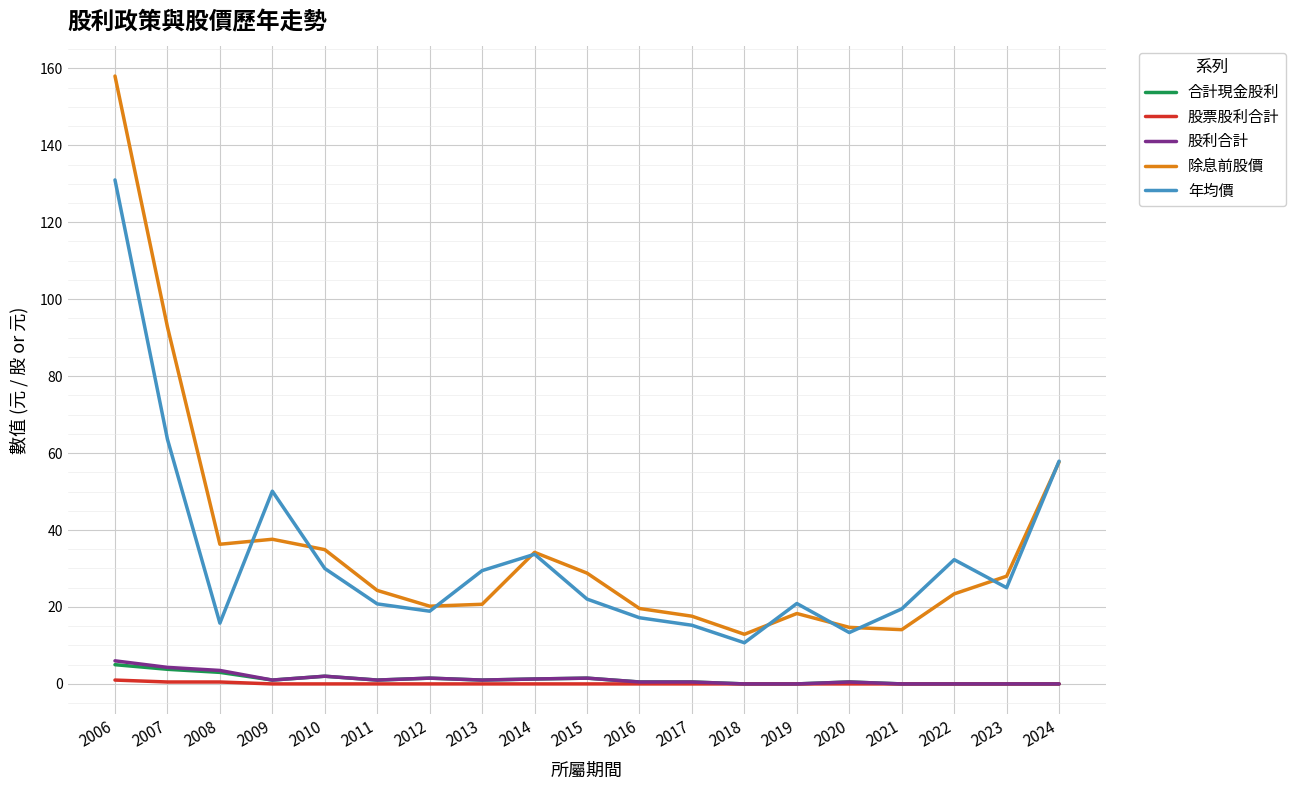

At which label is 年均價 closest to 70?

2007